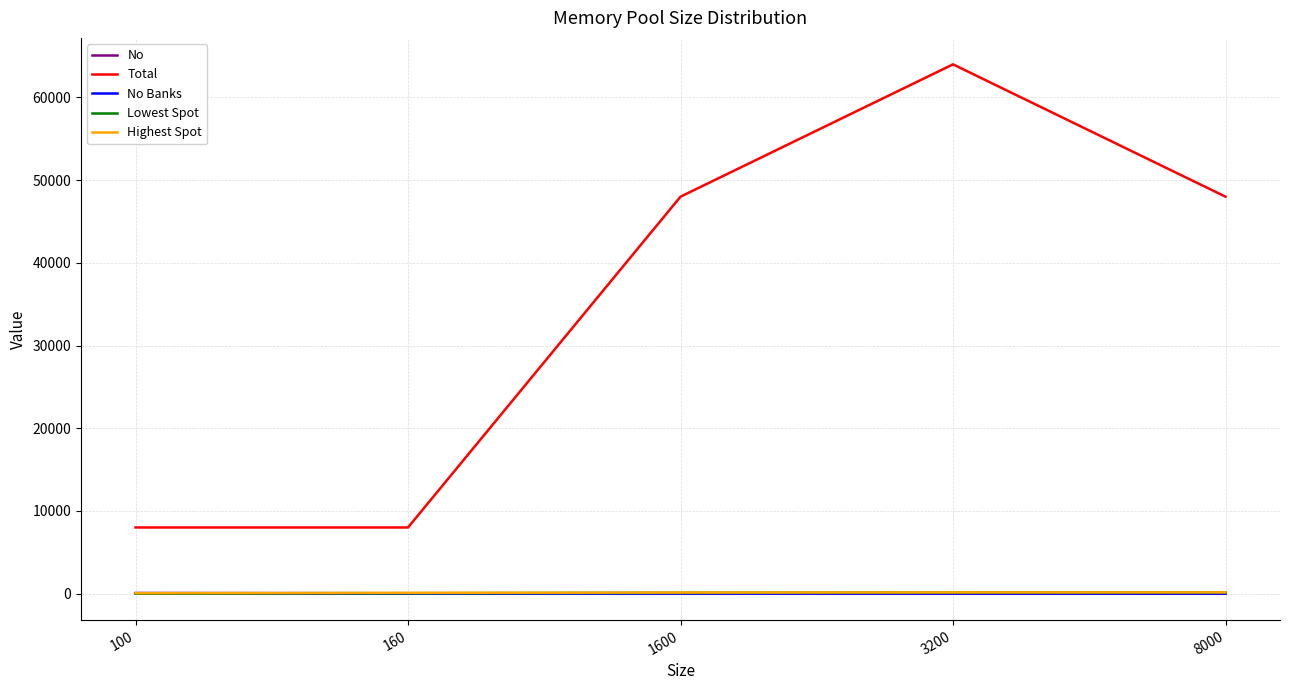

What is the difference between the highest and lowest values at 160?

7999